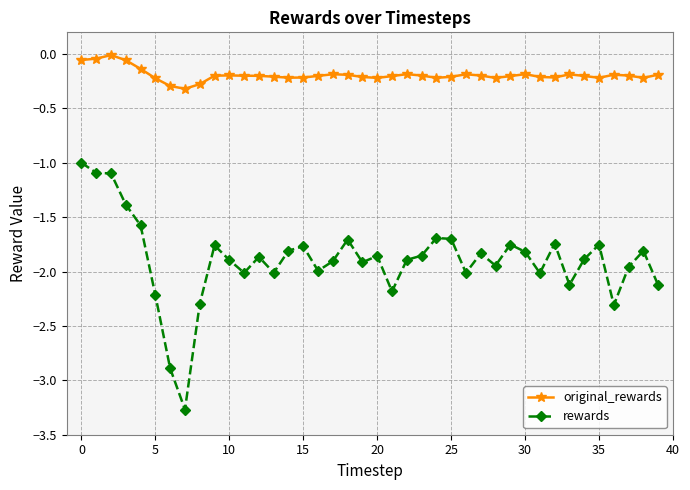

Which series has the largest range (max minus min)?

rewards